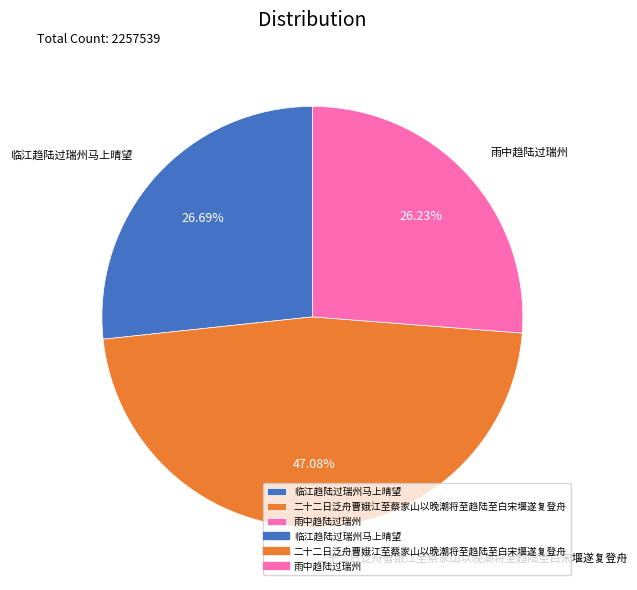

What is the ratio of the value at 二十二日泛舟曹娥江至蔡家山以晚潮将至趋陆至白宋堰遂复登舟 to the value at 雨中趋陆过瑞州?

1.8